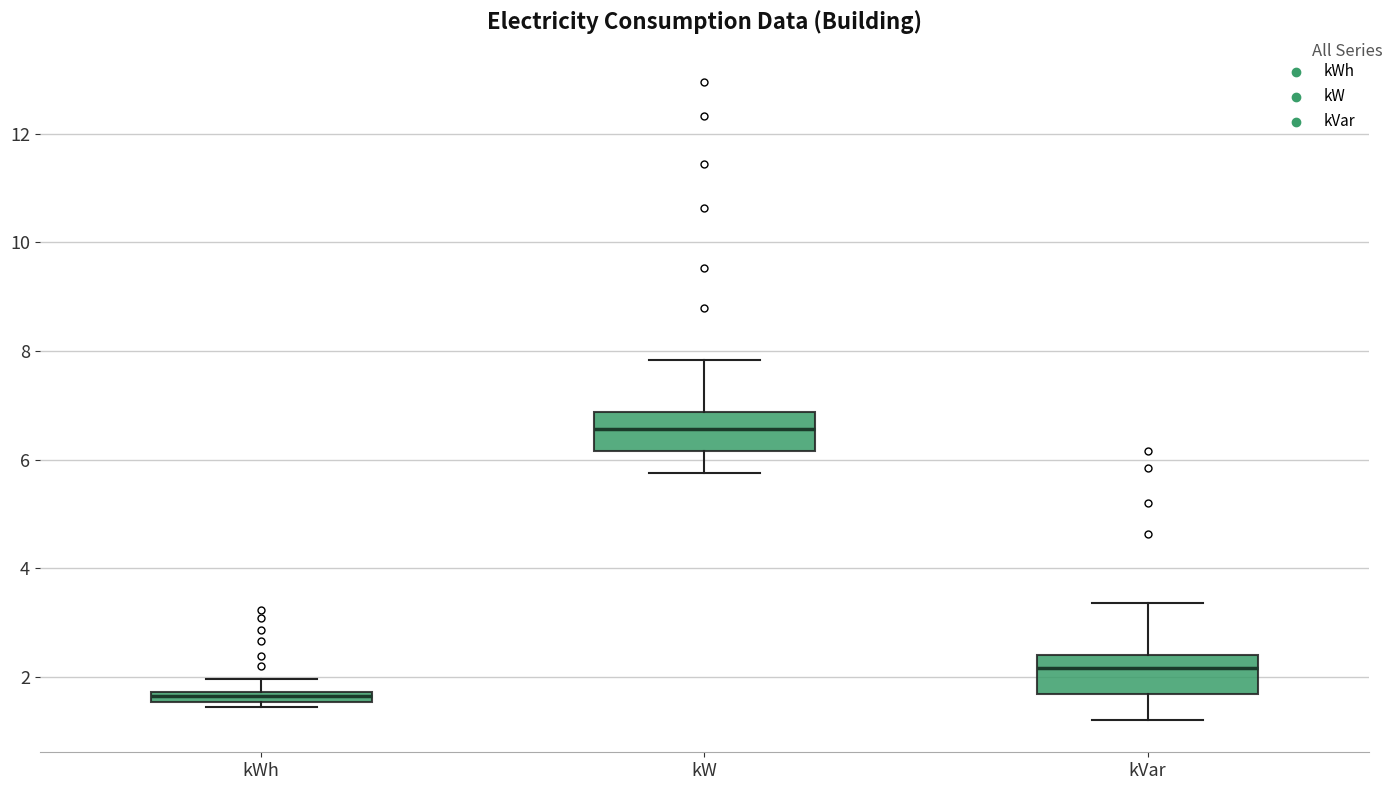

Where does the lower whisker of the box for kVar end on the y-axis? The values are not printed on the chart, so give them approximately, as read against the axis.

1.2